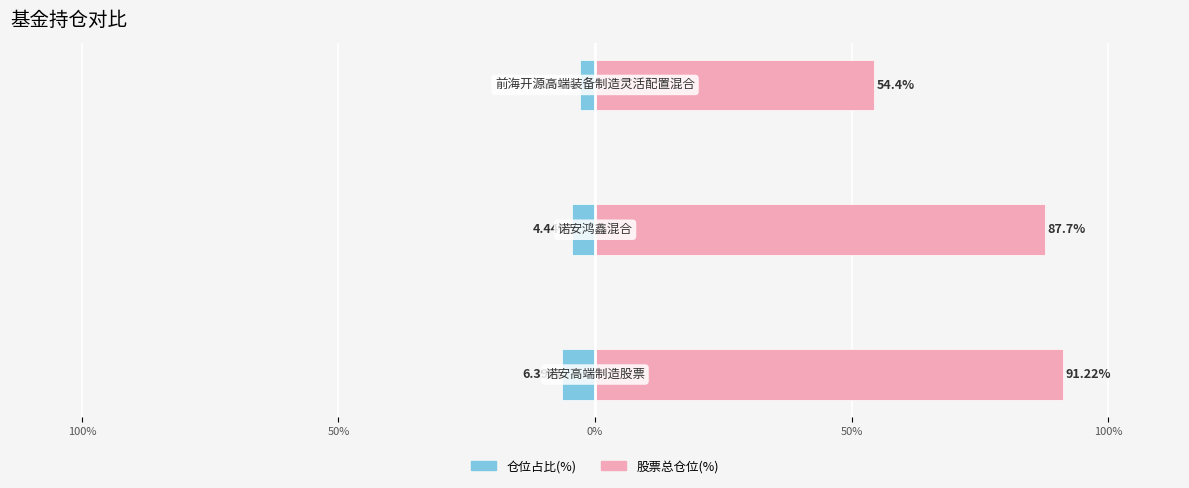

How many data points does each series have?

3